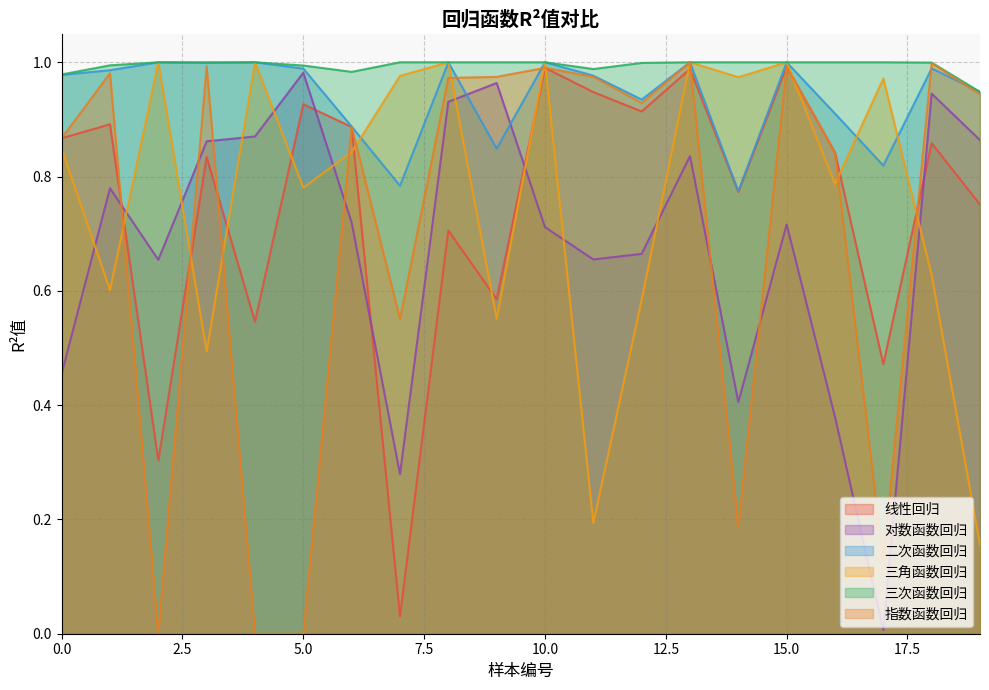

Which series changed the most between 7 and 11?

线性回归